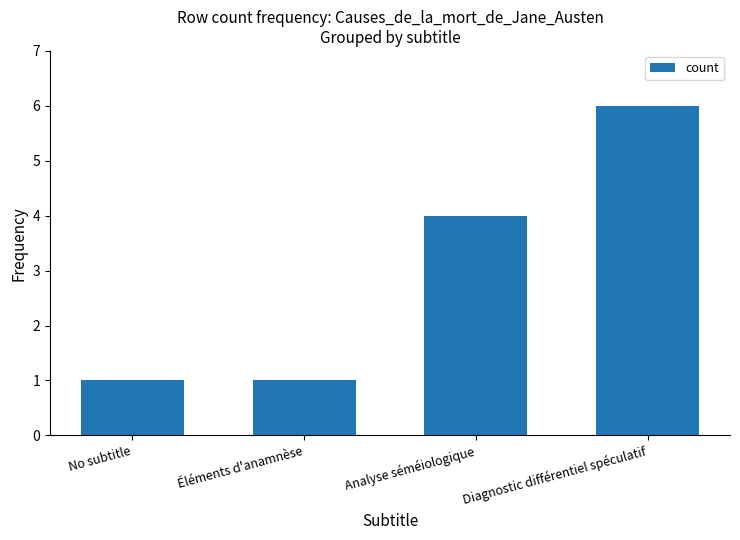

At which category does the chart reach its peak across all series?

Diagnostic différentiel spéculatif